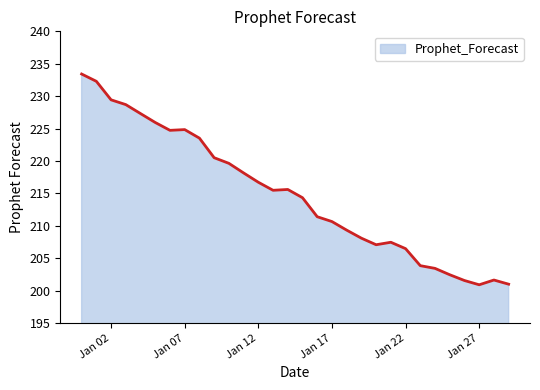

What is the minimum value shown in the chart?

200.9